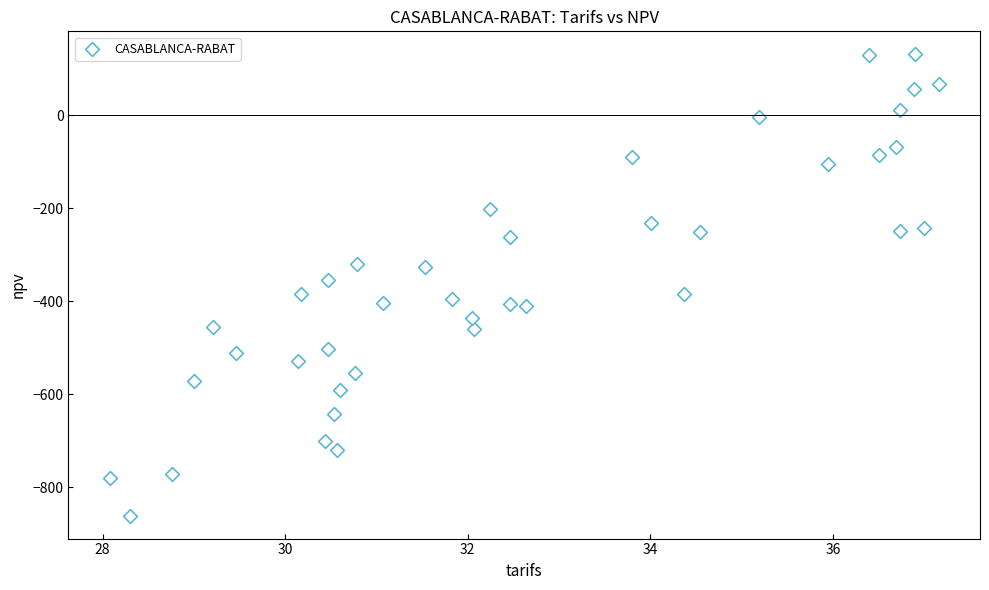

What is the range of X values (max minus min)?

9.1